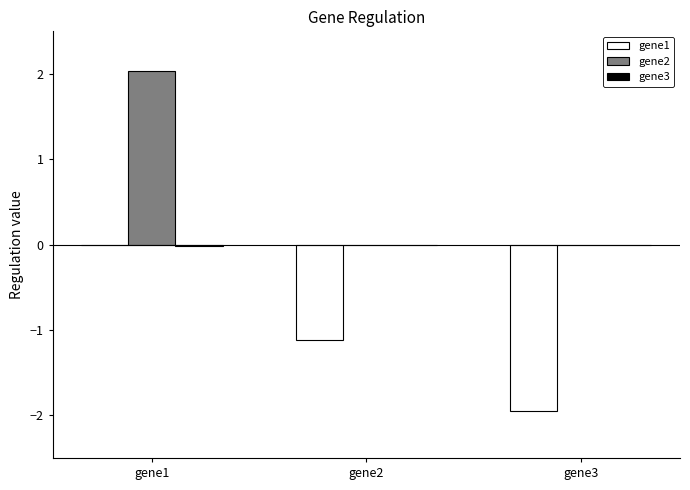

How many groups of bars are there?

3